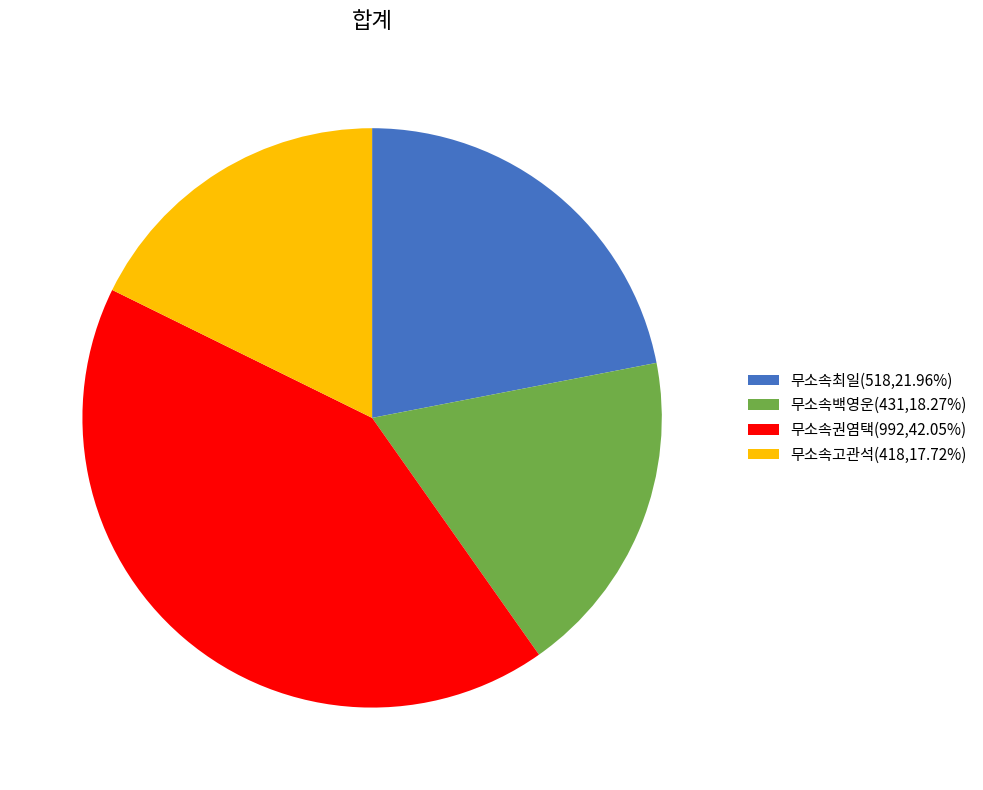

The 무소속백영운 slice represents 18% of the pie. True or false?

True